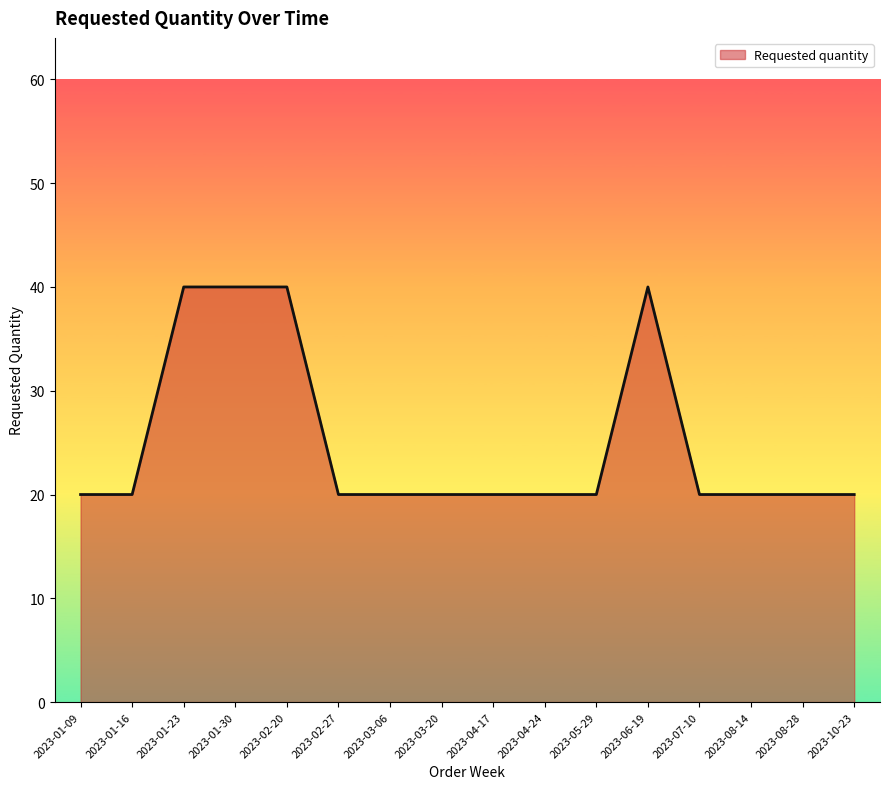

Reading left to right, extract all data points from this chart.

20	20	40	40	40	20	20	20	20	20	20	40	20	20	20	20